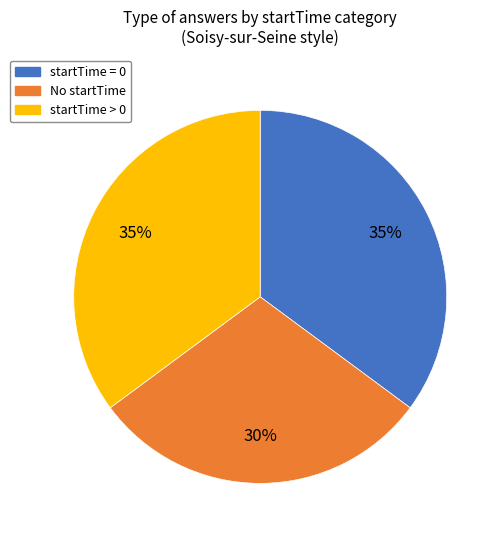

Is there a majority slice in this chart?

No